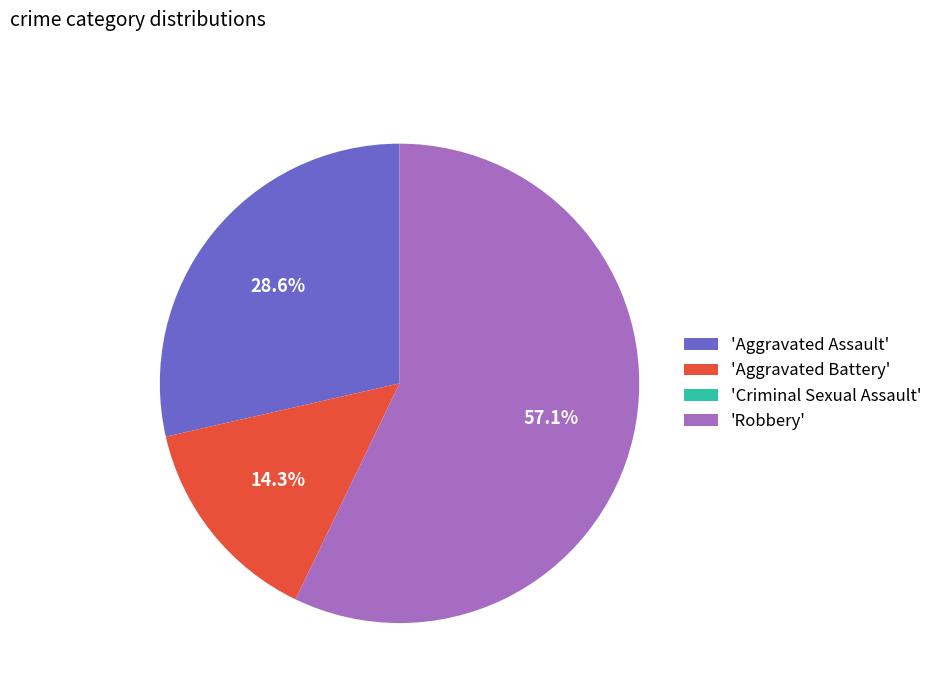

Does any single category account for the majority?

Yes